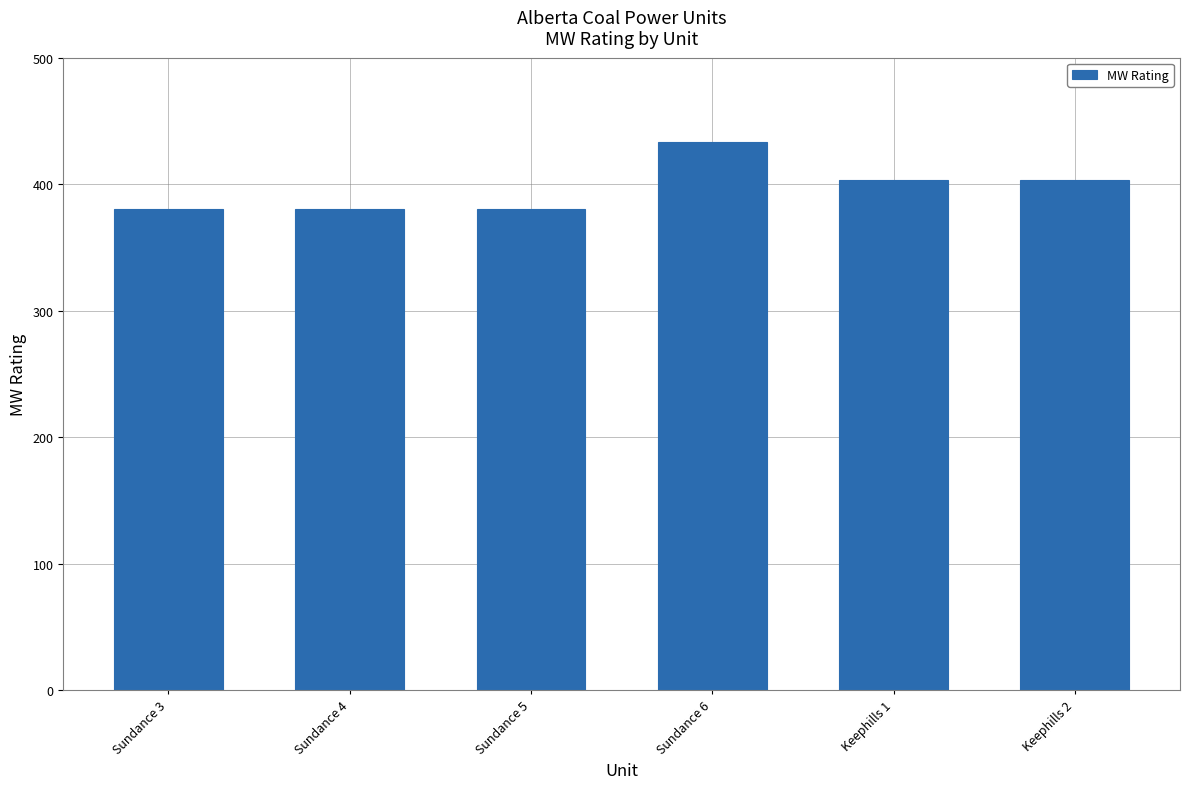

What is the label of the 2nd bar from the right?

Keephills 1